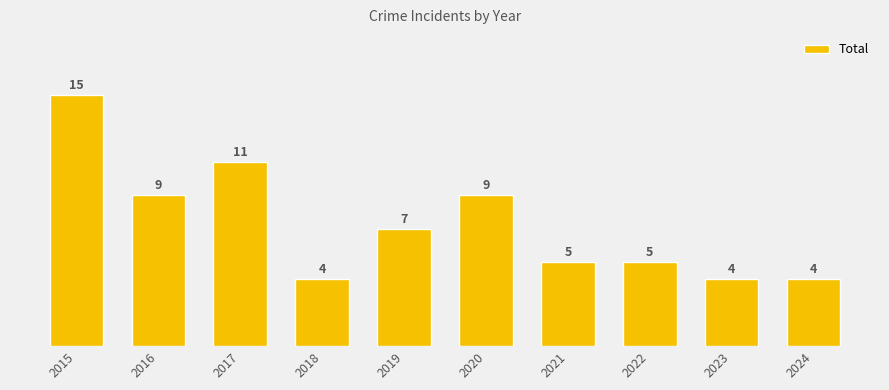

How many values are below 7?

5